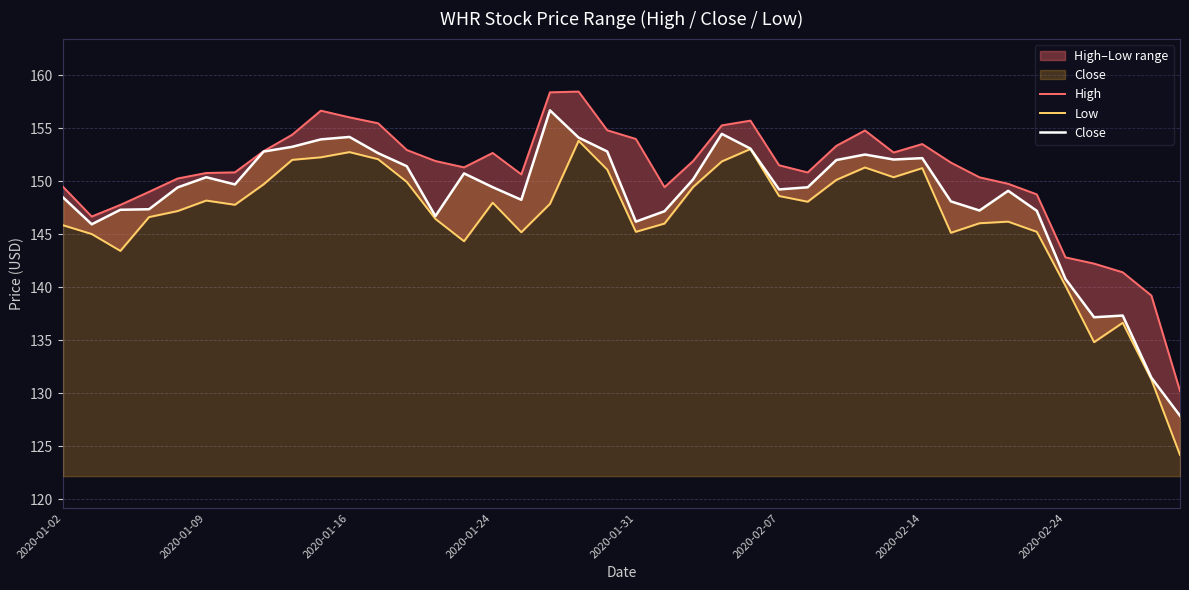

True or false: Close and Low intersect in this chart.

False